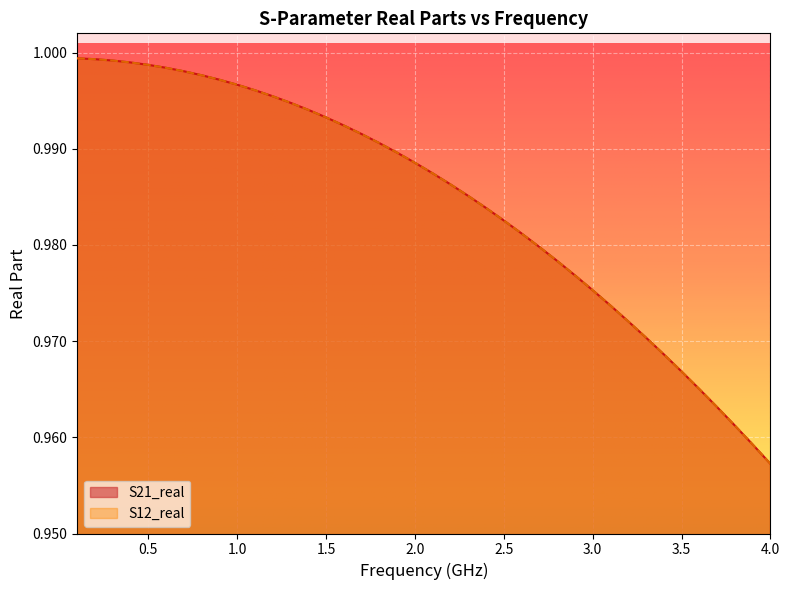

True or false: S21_real and S12_real cross at least once.

False